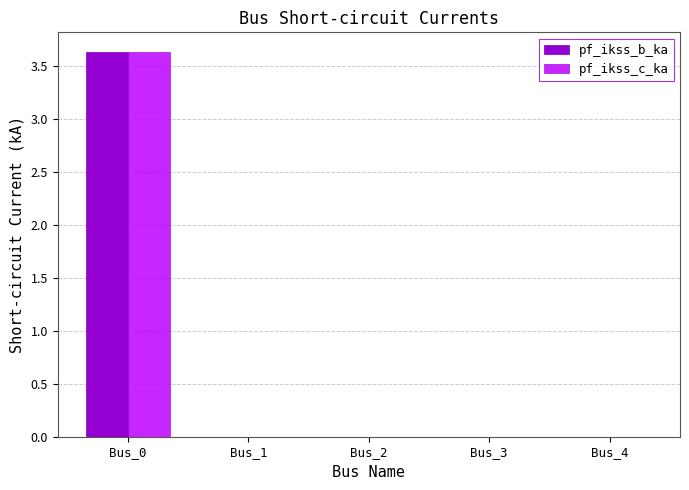

The pf_ikss_b_ka series shows 3.6 at Bus_0. True or false?

True